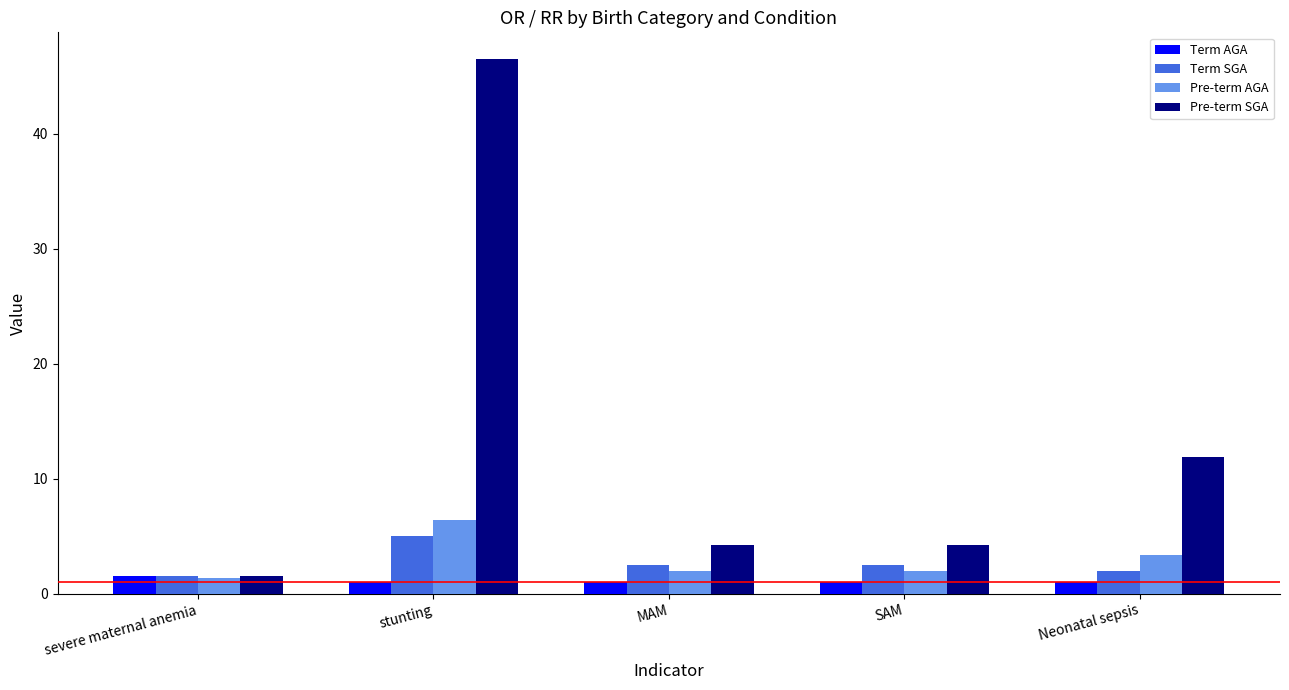

Reading right to left, extract all data points from this chart.

Term AGA: 1.0	1.0	1.0	1.0	1.5
Term SGA: 2.0	2.5	2.5	5.0	1.5
Pre-term AGA: 3.4	2.0	2.0	6.4	1.3
Pre-term SGA: 11.9	4.2	4.2	46.5	1.5